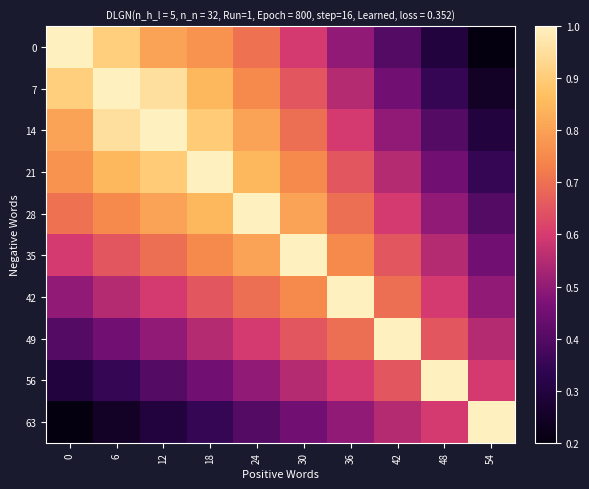

Count the number of data series in this chart.

10